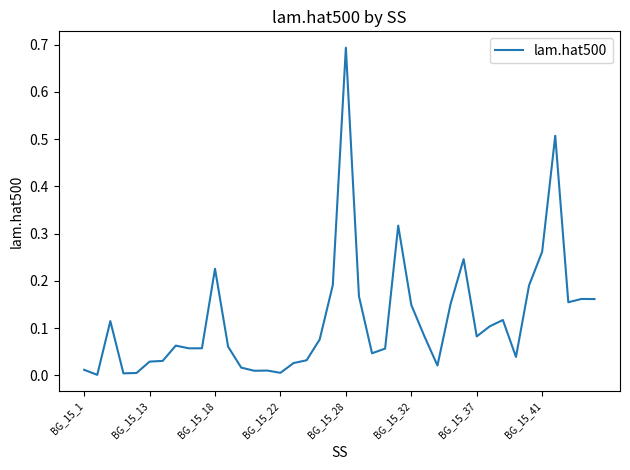

What is the maximum value shown in the chart?

0.7